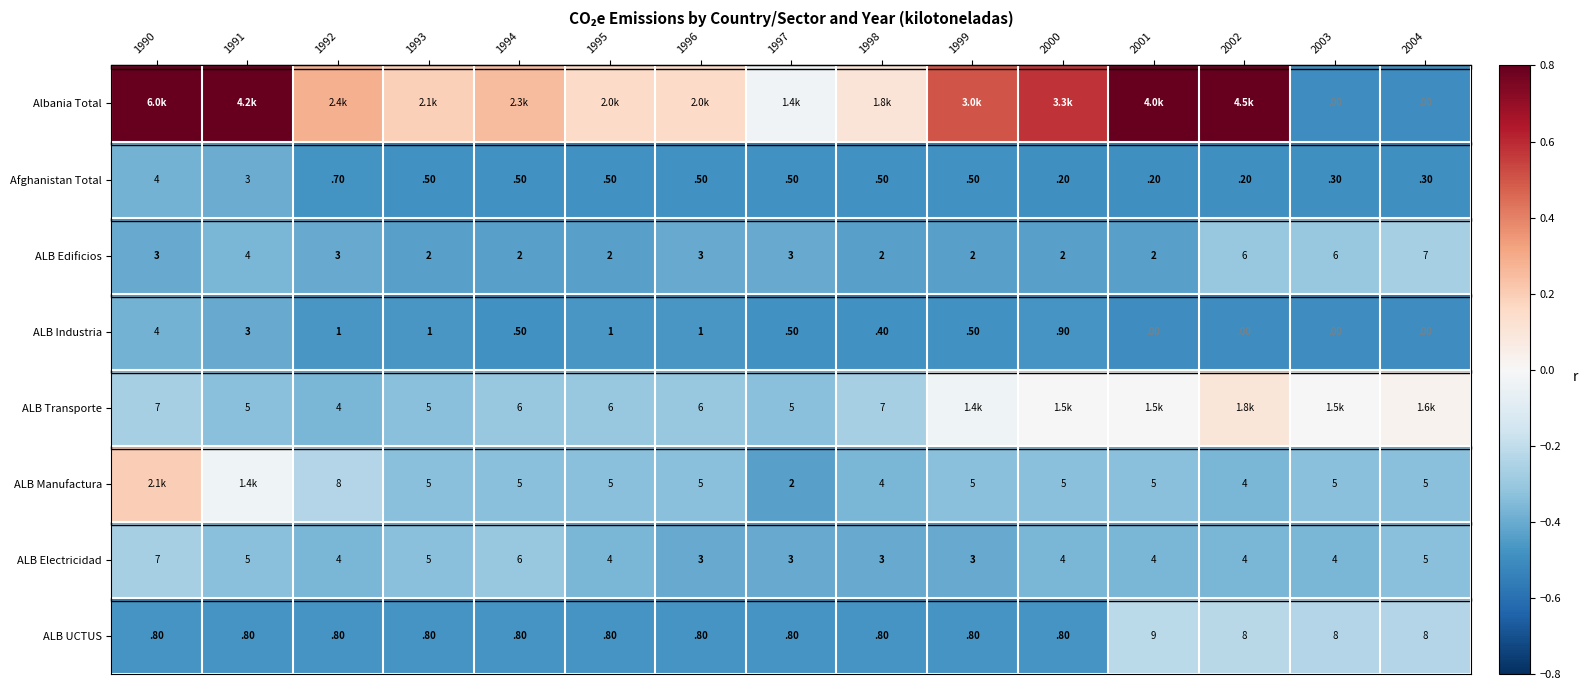

Is it true that Albania Total equals -0.5 at 2003?

True